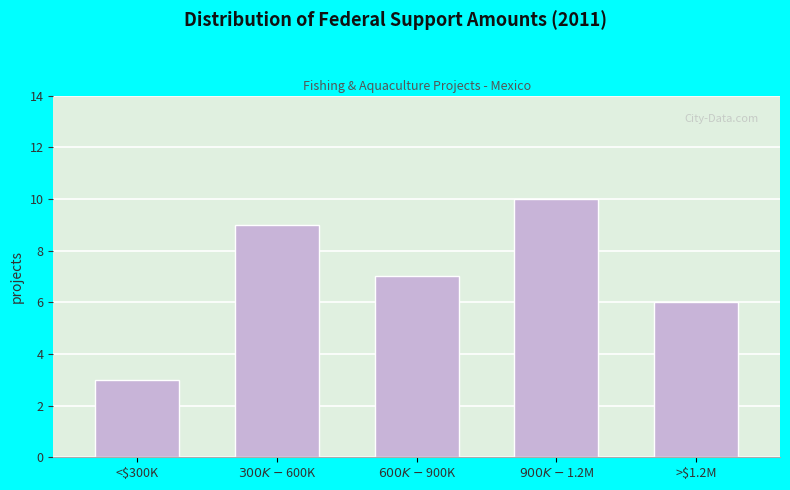

Reading left to right, transcribe all the data shown in this chart.

3	9	7	10	6